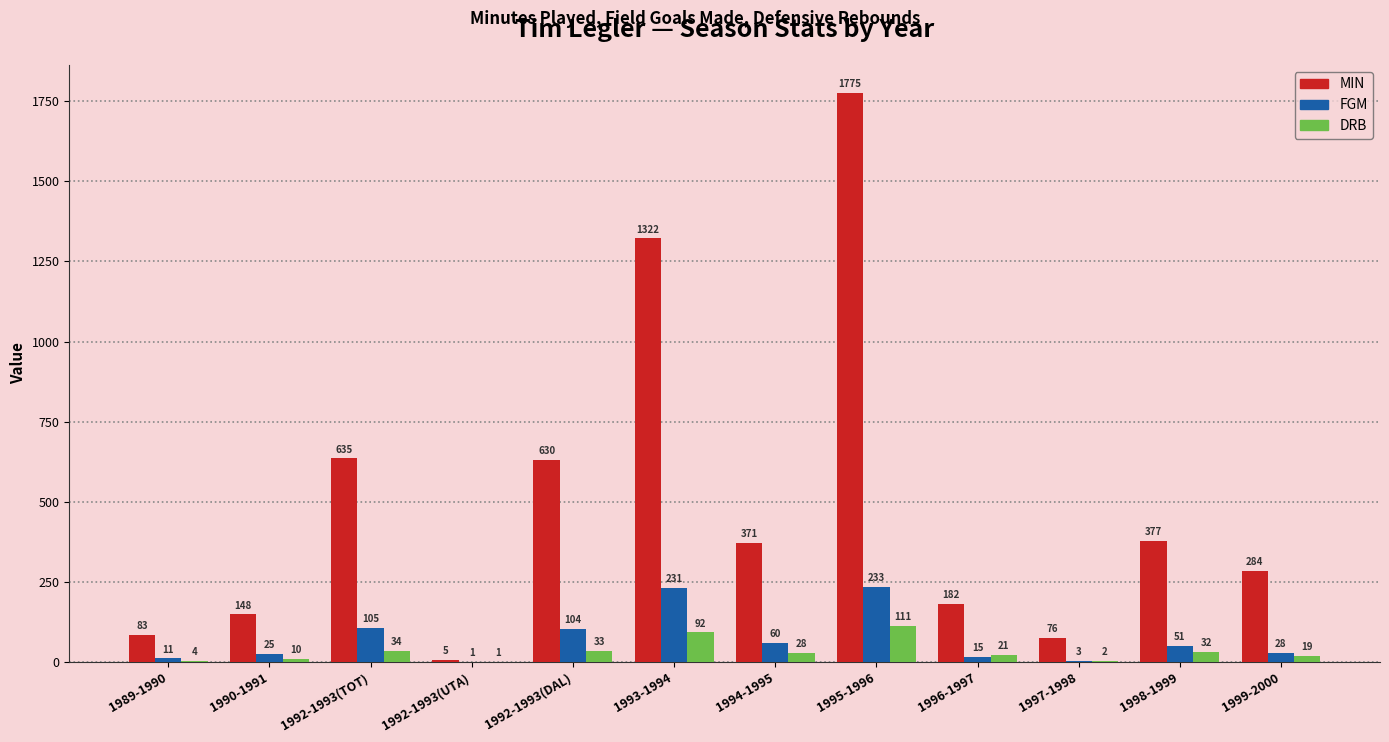

How many data points does each series have?

12